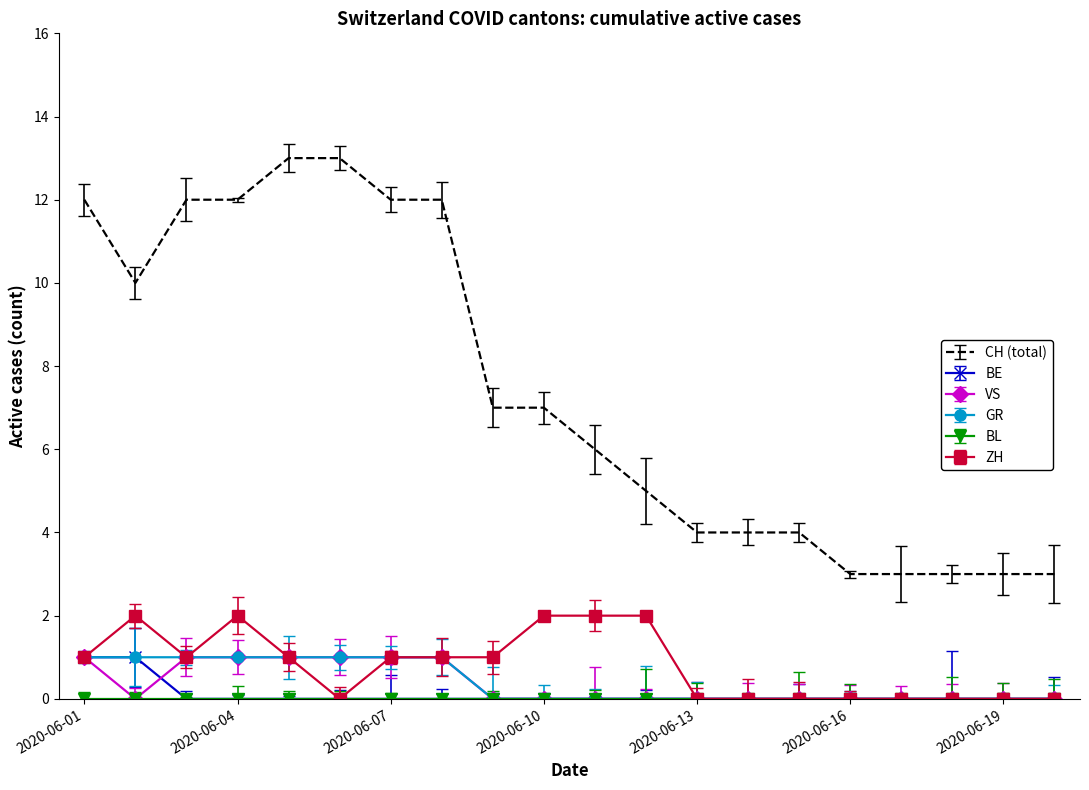

How many categories are shown in the chart?

20